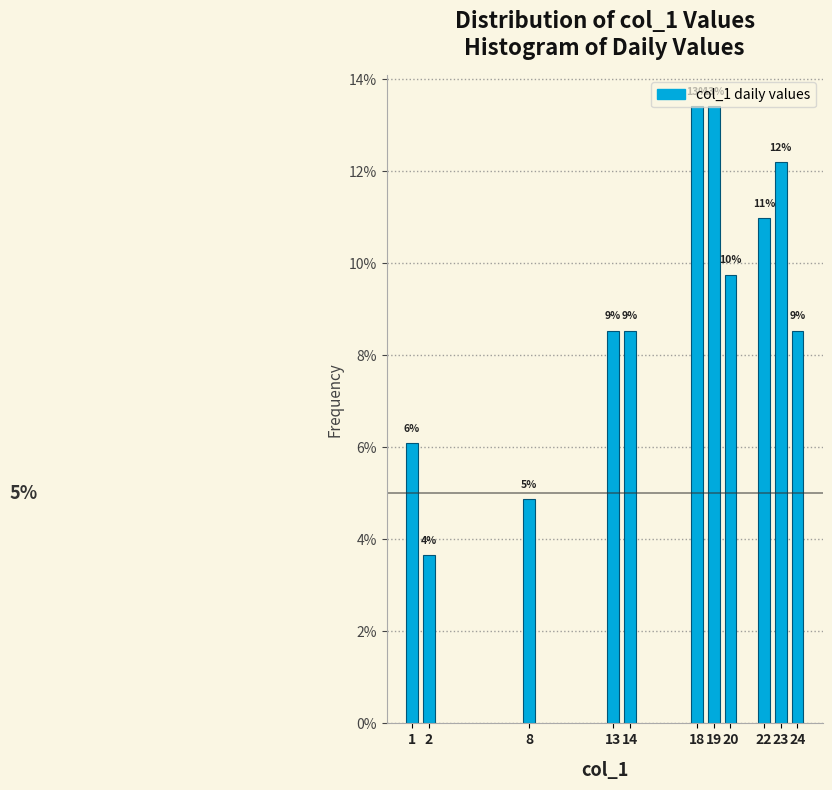

Does the chart contain any negative values?

No